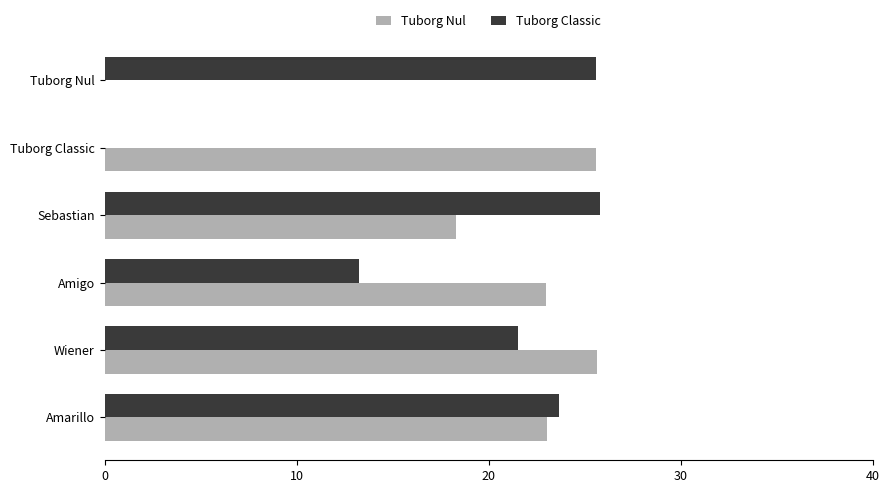

What is the approximate value of Tuborg Classic at Wiener?

21.5